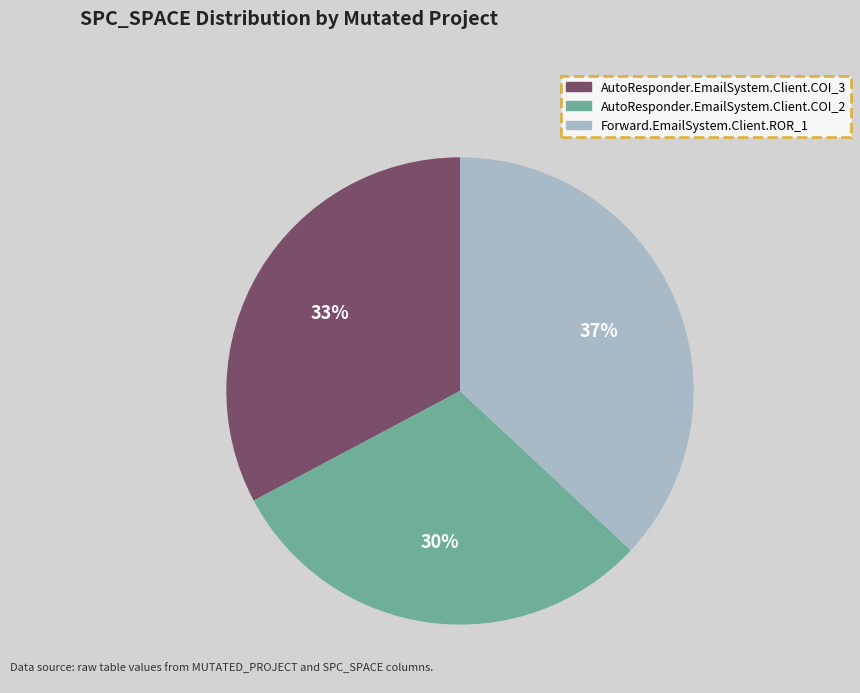

Does AutoResponder.EmailSystem.Client.COI_2 represent more than half of the total?

No